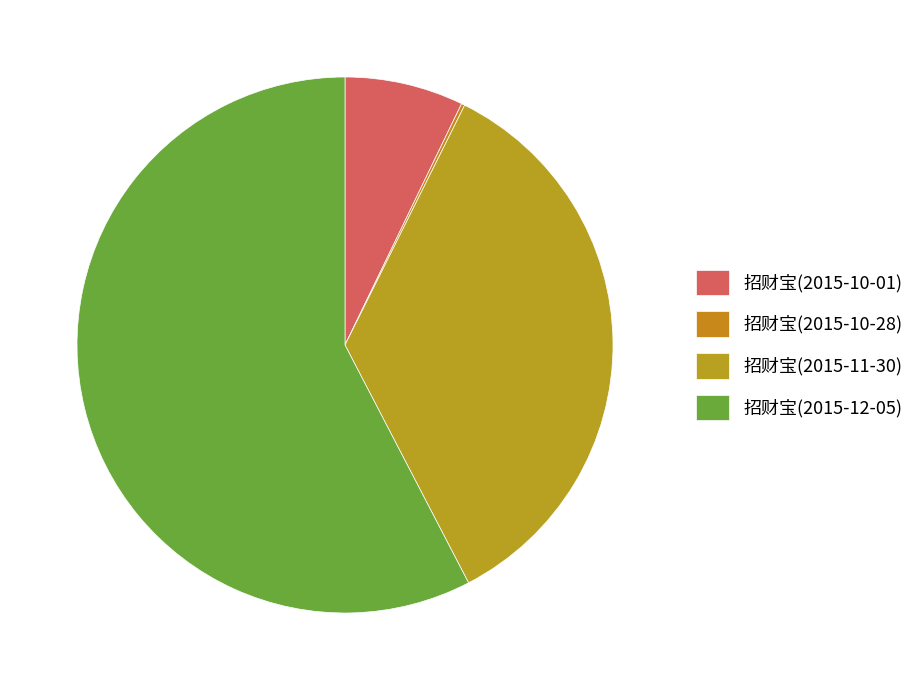

What is the ratio of the value at 招财宝(2015-11-30) to the value at 招财宝(2015-10-28)?

171.9